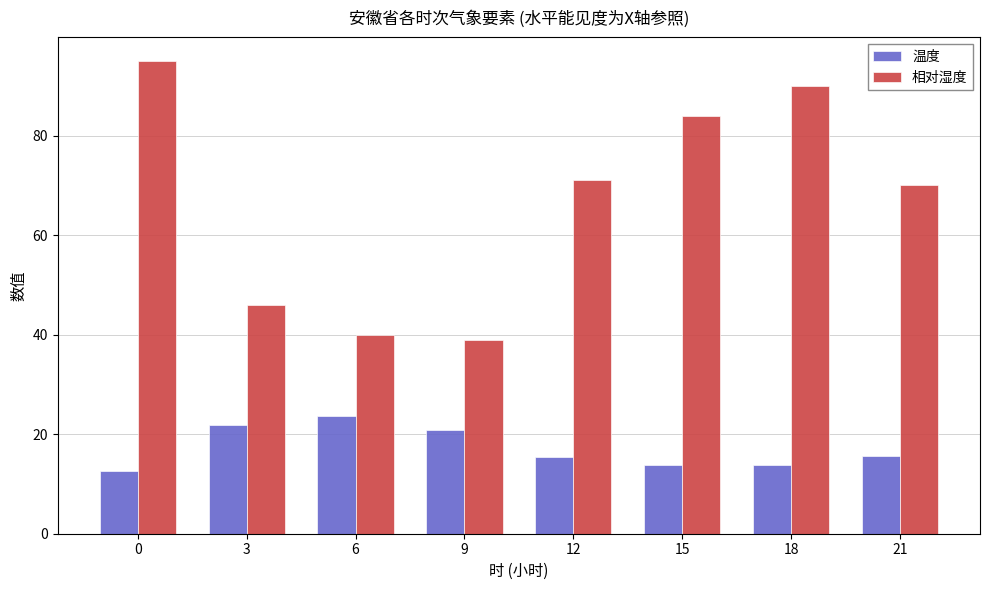

The value of 相对湿度 at 3 is 46.0. True or false?

True